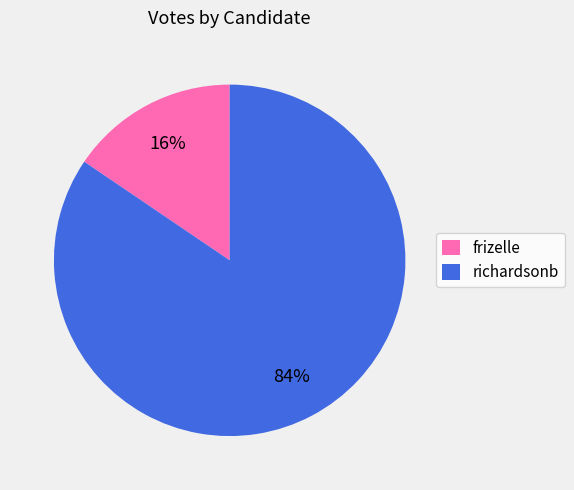

To the nearest percent, what is the combined percentage of frizelle and richardsonb?

100%